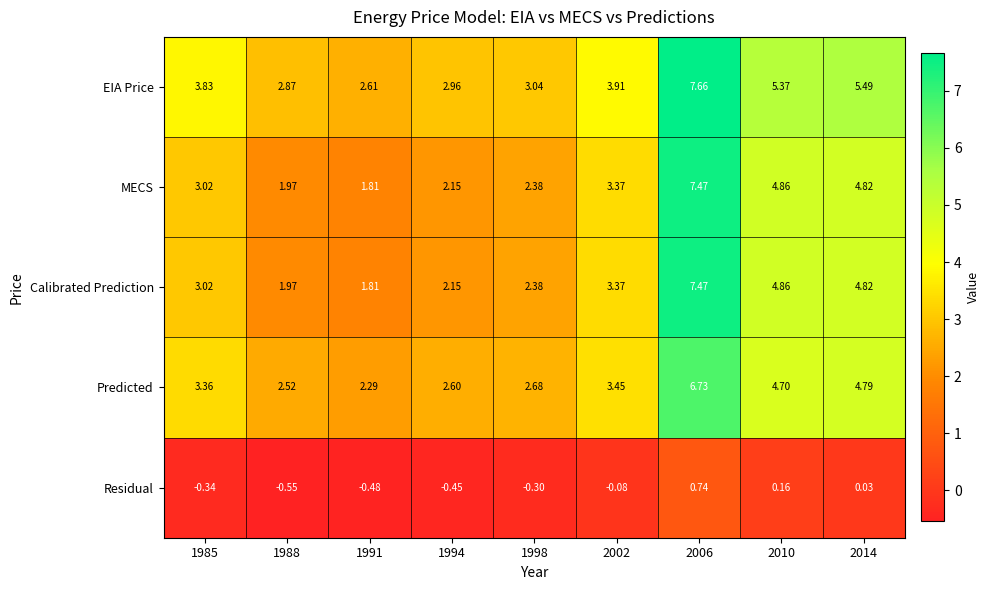

Which series changed the most between 1988 and 1991?

EIA Price